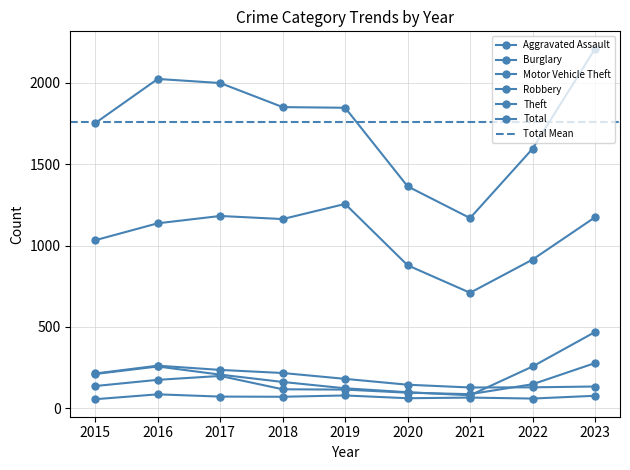

What is the difference between the Motor Vehicle Theft values at 2020 and 2019?

24